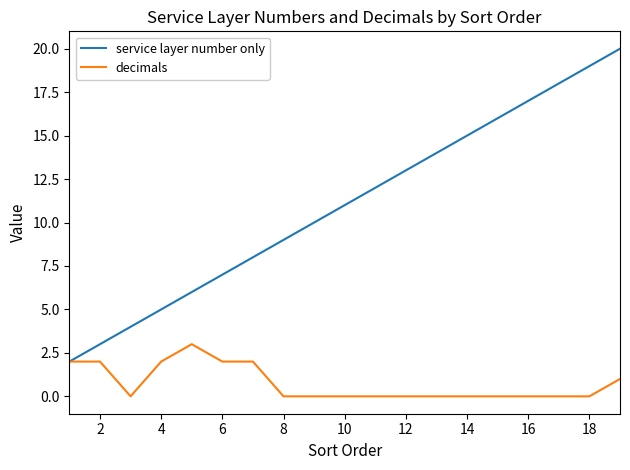

Count the number of data series in this chart.

2